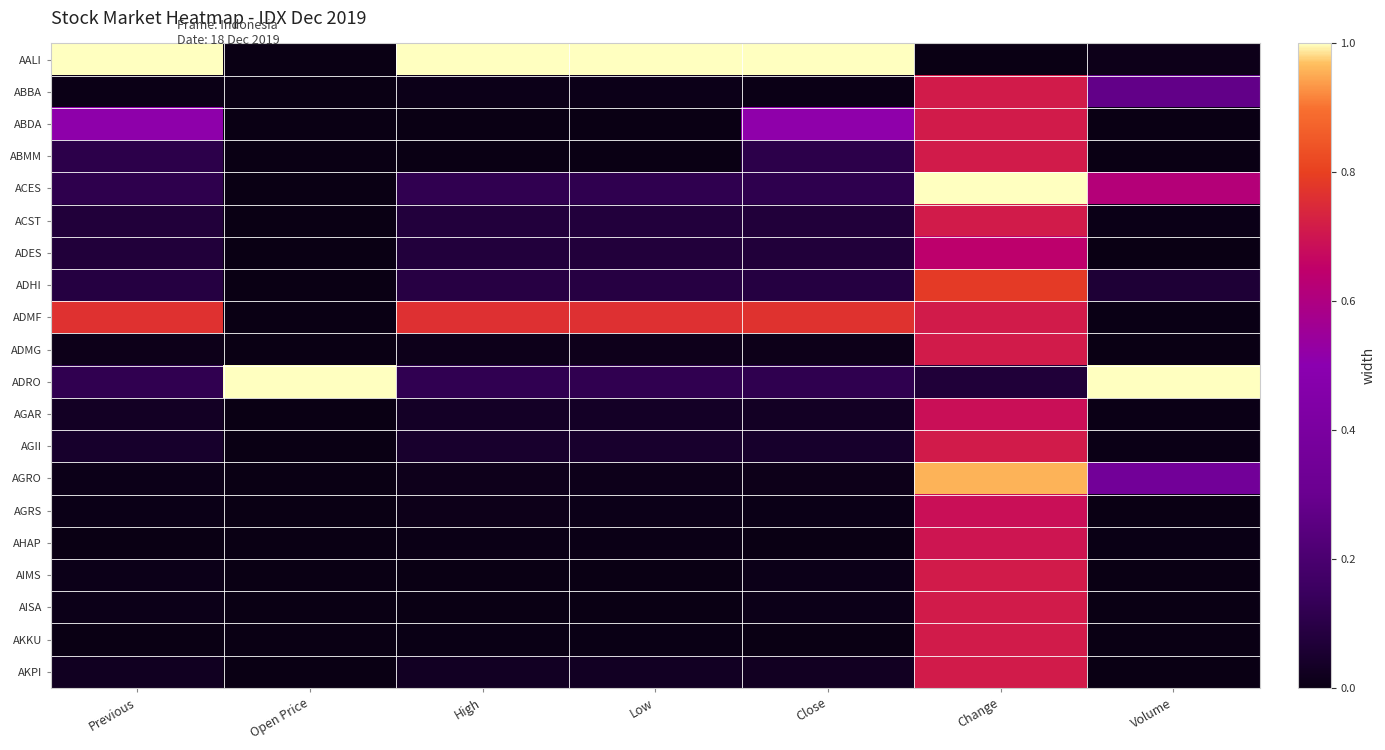

Reading left to right, extract all data points from this chart.

AALI: Previous=1.0	Open Price=0.0	High=1.0	Low=1.0	Close=1.0	Change=0.0	Volume=0.0
ABBA: Previous=0.0	Open Price=0.0	High=0.0	Low=0.0	Close=0.0	Change=0.7	Volume=0.3
ABDA: Previous=0.5	Open Price=0.0	High=0.0	Low=0.0	Close=0.5	Change=0.7	Volume=0.0
ABMM: Previous=0.1	Open Price=0.0	High=0.0	Low=0.0	Close=0.1	Change=0.7	Volume=0.0
ACES: Previous=0.1	Open Price=0.0	High=0.1	Low=0.1	Close=0.1	Change=1.0	Volume=0.6
ACST: Previous=0.1	Open Price=0.0	High=0.1	Low=0.1	Close=0.1	Change=0.7	Volume=0.0
ADES: Previous=0.1	Open Price=0.0	High=0.1	Low=0.1	Close=0.1	Change=0.6	Volume=0.0
ADHI: Previous=0.1	Open Price=0.0	High=0.1	Low=0.1	Close=0.1	Change=0.8	Volume=0.1
ADMF: Previous=0.8	Open Price=0.0	High=0.8	Low=0.8	Close=0.8	Change=0.7	Volume=0.0
ADMG: Previous=0.0	Open Price=0.0	High=0.0	Low=0.0	Close=0.0	Change=0.7	Volume=0.0
ADRO: Previous=0.1	Open Price=1.0	High=0.1	Low=0.1	Close=0.1	Change=0.1	Volume=1.0
AGAR: Previous=0.0	Open Price=0.0	High=0.0	Low=0.0	Close=0.0	Change=0.7	Volume=0.0
AGII: Previous=0.0	Open Price=0.0	High=0.0	Low=0.0	Close=0.0	Change=0.7	Volume=0.0
AGRO: Previous=0.0	Open Price=0.0	High=0.0	Low=0.0	Close=0.0	Change=1.0	Volume=0.4
AGRS: Previous=0.0	Open Price=0.0	High=0.0	Low=0.0	Close=0.0	Change=0.7	Volume=0.0
AHAP: Previous=0.0	Open Price=0.0	High=0.0	Low=0.0	Close=0.0	Change=0.7	Volume=0.0
AIMS: Previous=0.0	Open Price=0.0	High=0.0	Low=0.0	Close=0.0	Change=0.7	Volume=0.0
AISA: Previous=0.0	Open Price=0.0	High=0.0	Low=0.0	Close=0.0	Change=0.7	Volume=0.0
AKKU: Previous=0.0	Open Price=0.0	High=0.0	Low=0.0	Close=0.0	Change=0.7	Volume=0.0
AKPI: Previous=0.0	Open Price=0.0	High=0.0	Low=0.0	Close=0.0	Change=0.7	Volume=0.0